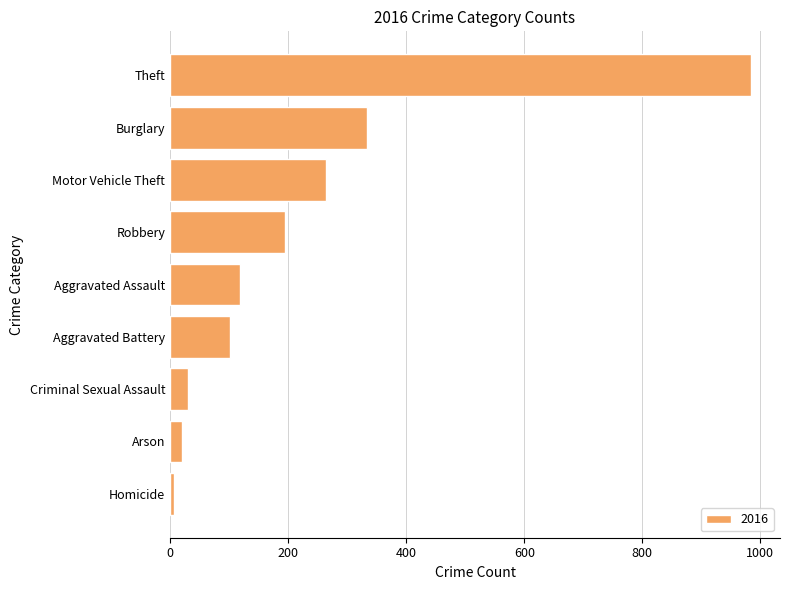

Reading bottom to top, transcribe all the data shown in this chart.

7	20	30	102	118	194	265	333	984